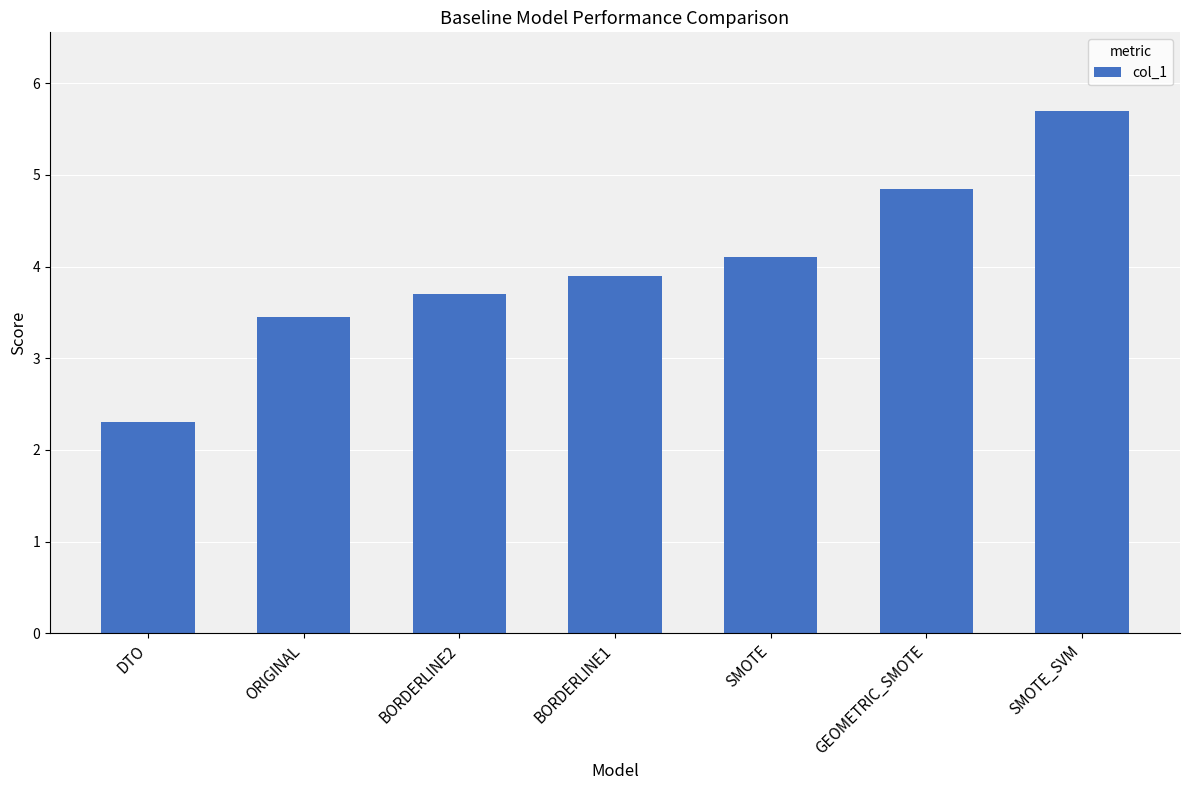

Where does the data first go above 3?

ORIGINAL